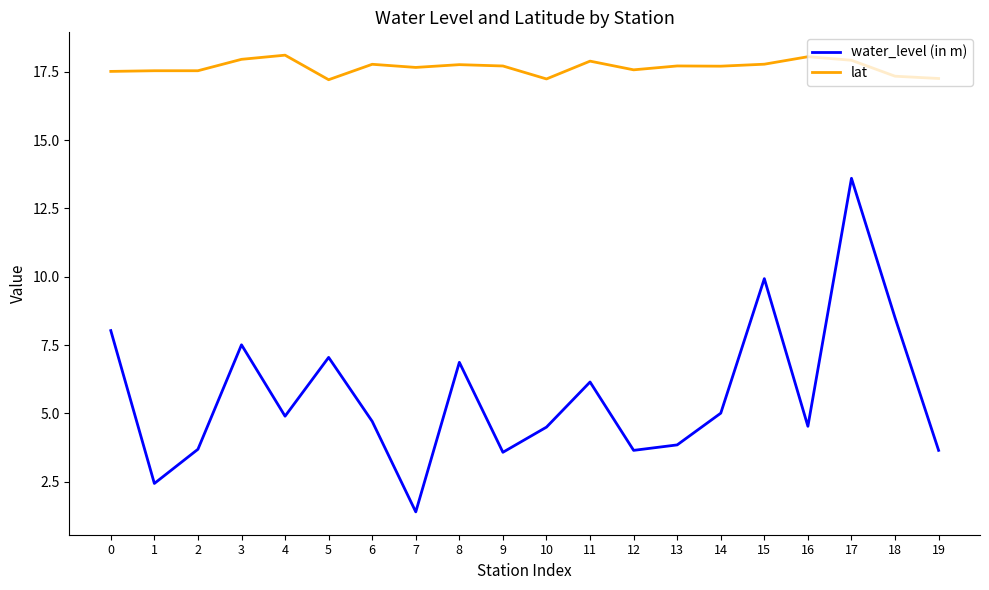

True or false: lat and water_level (in m) cross at least once.

False